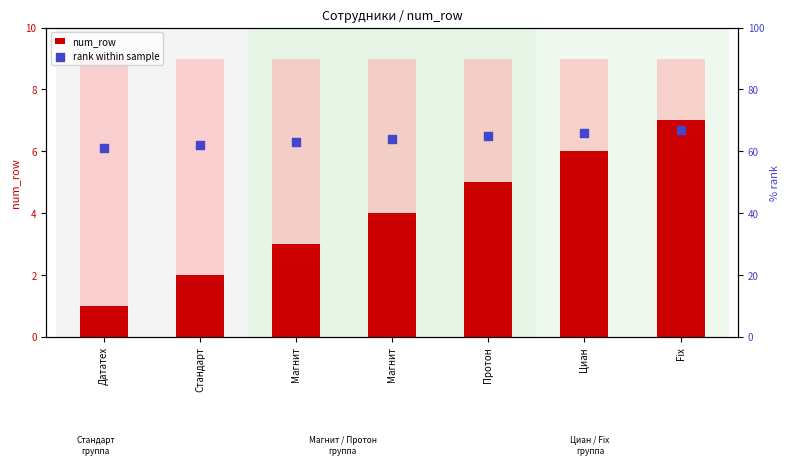

Which series has the largest Y range (max minus min)?

num_row